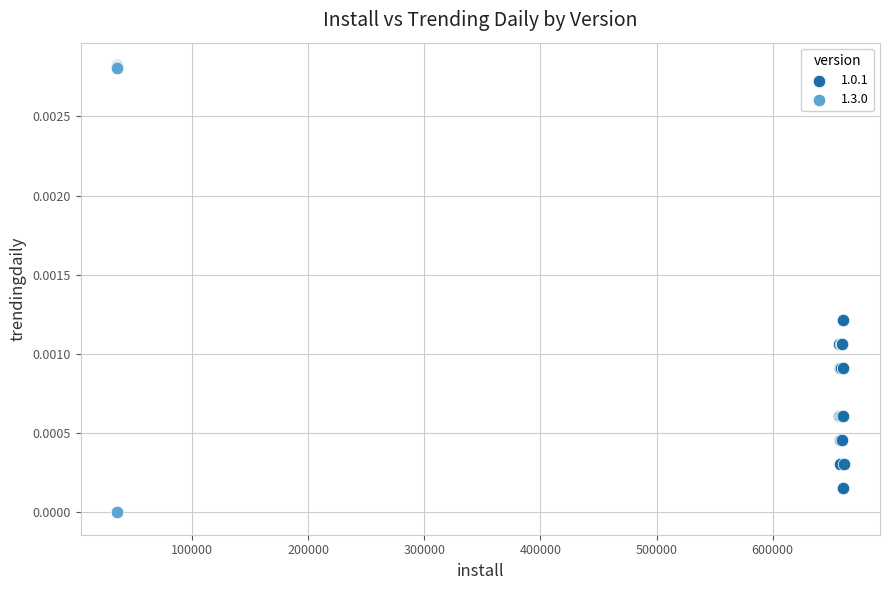

Which series reaches the maximum Y coordinate?

1.3.0